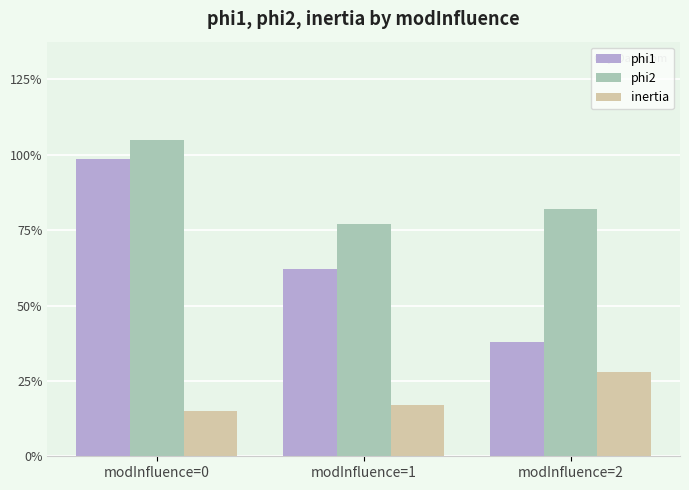

What is the difference between the highest and lowest values at modInfluence=2?

1.1